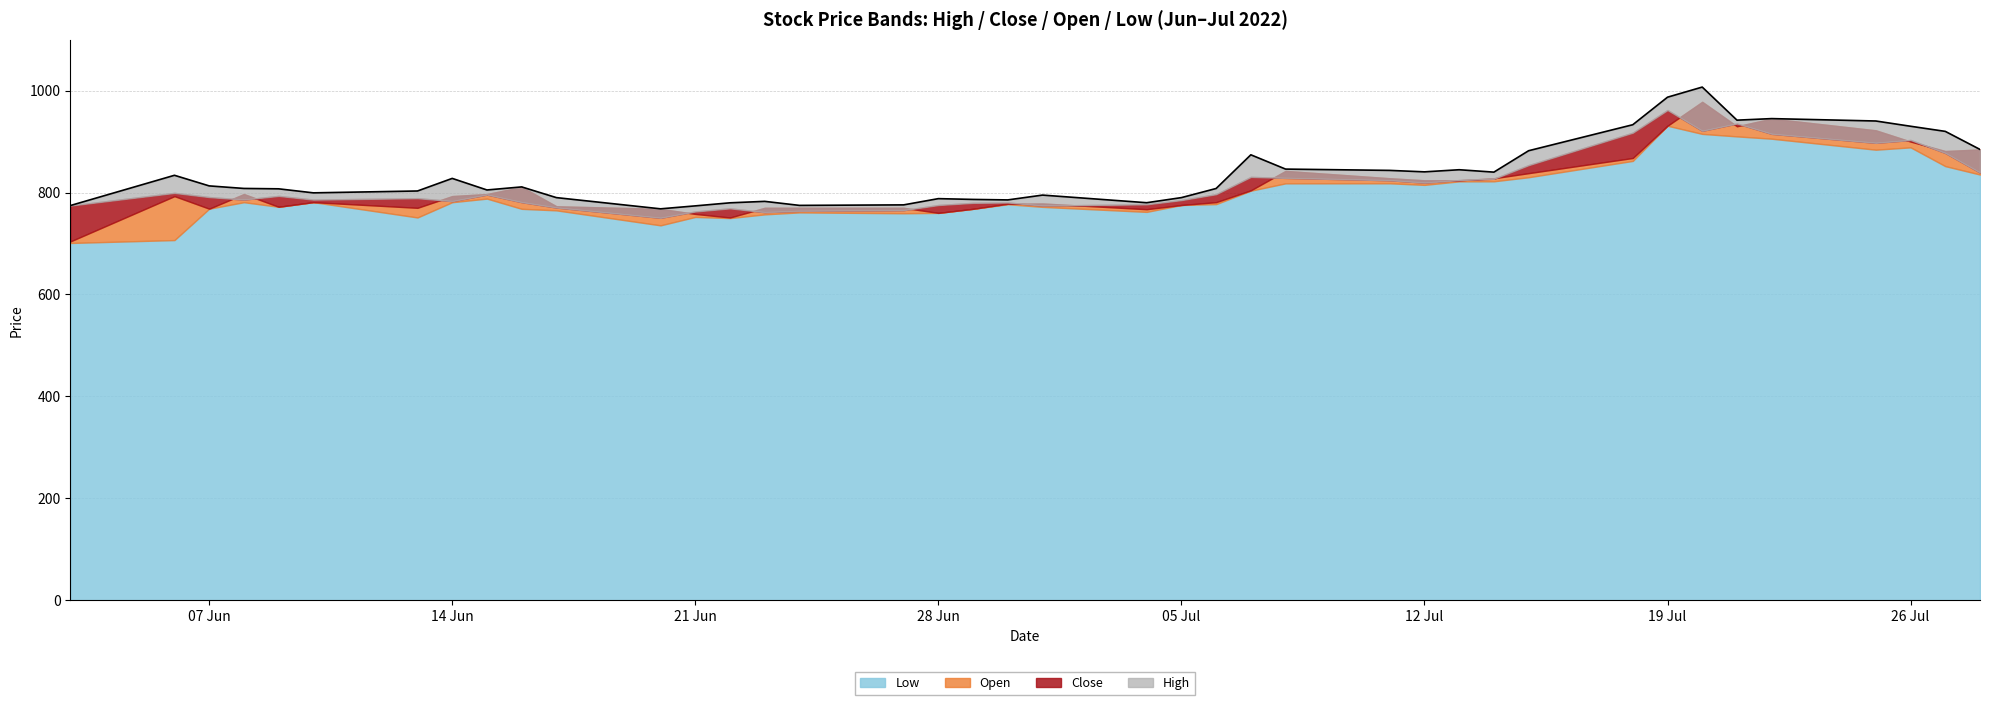

True or false: High and Low intersect in this chart.

False